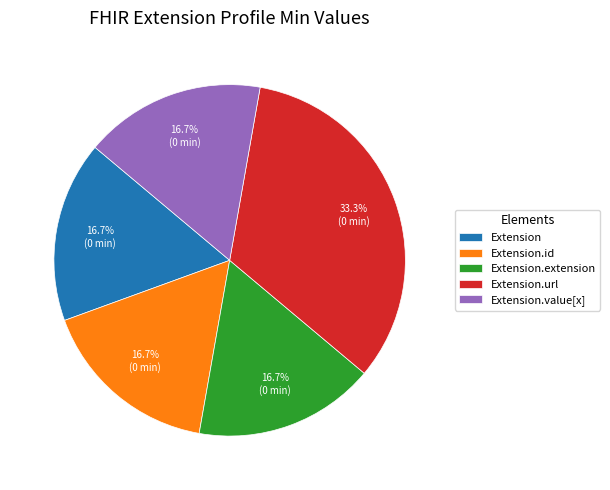

Which slice is the largest?

Extension.url